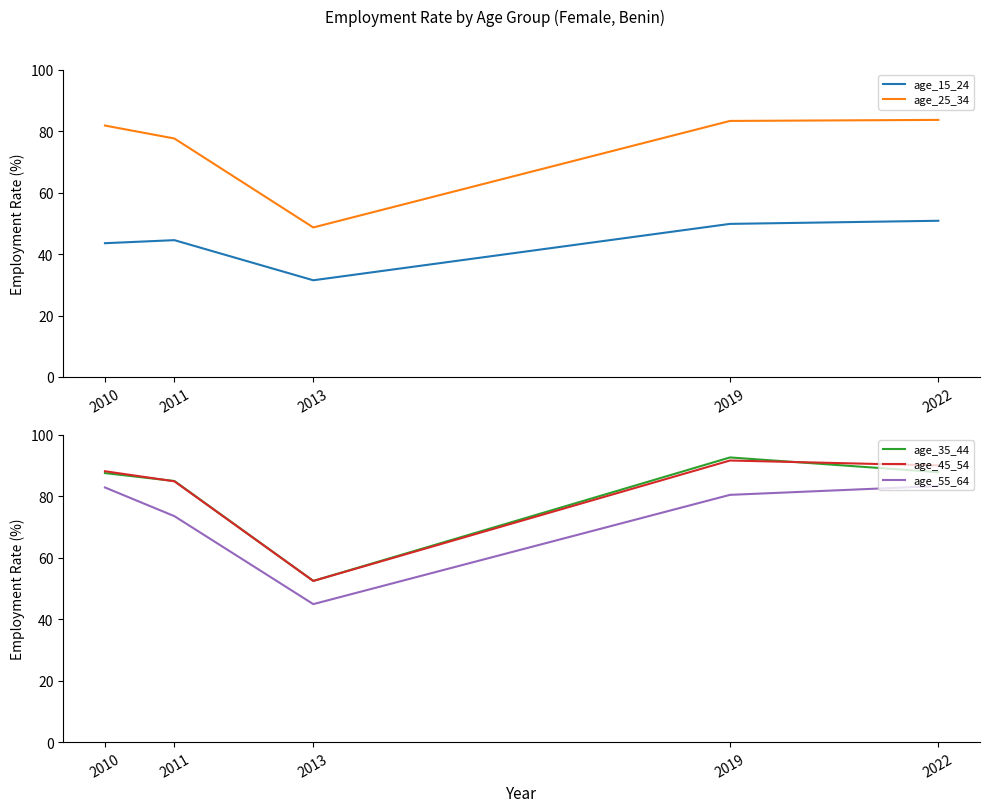

At how many categories does at least one series exceed 60?

4